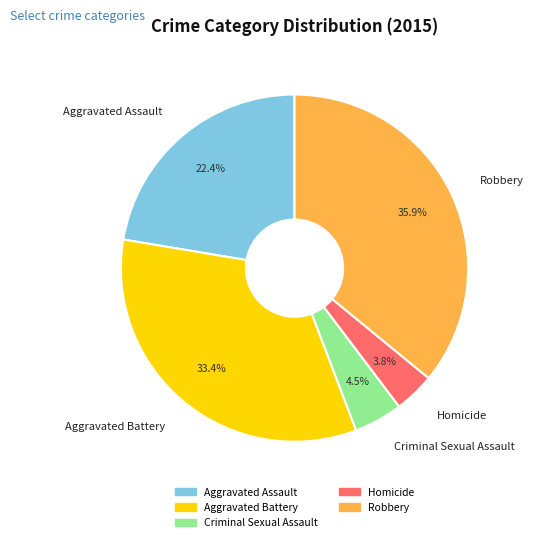

What percentage is the Aggravated Battery slice, to the nearest percent?

33%